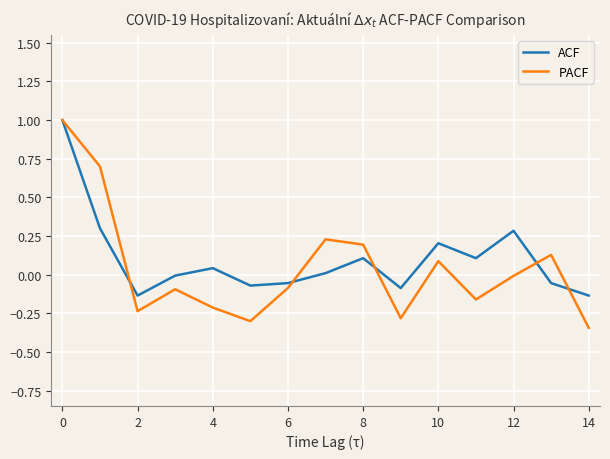

Which series has the widest spread of values?

PACF